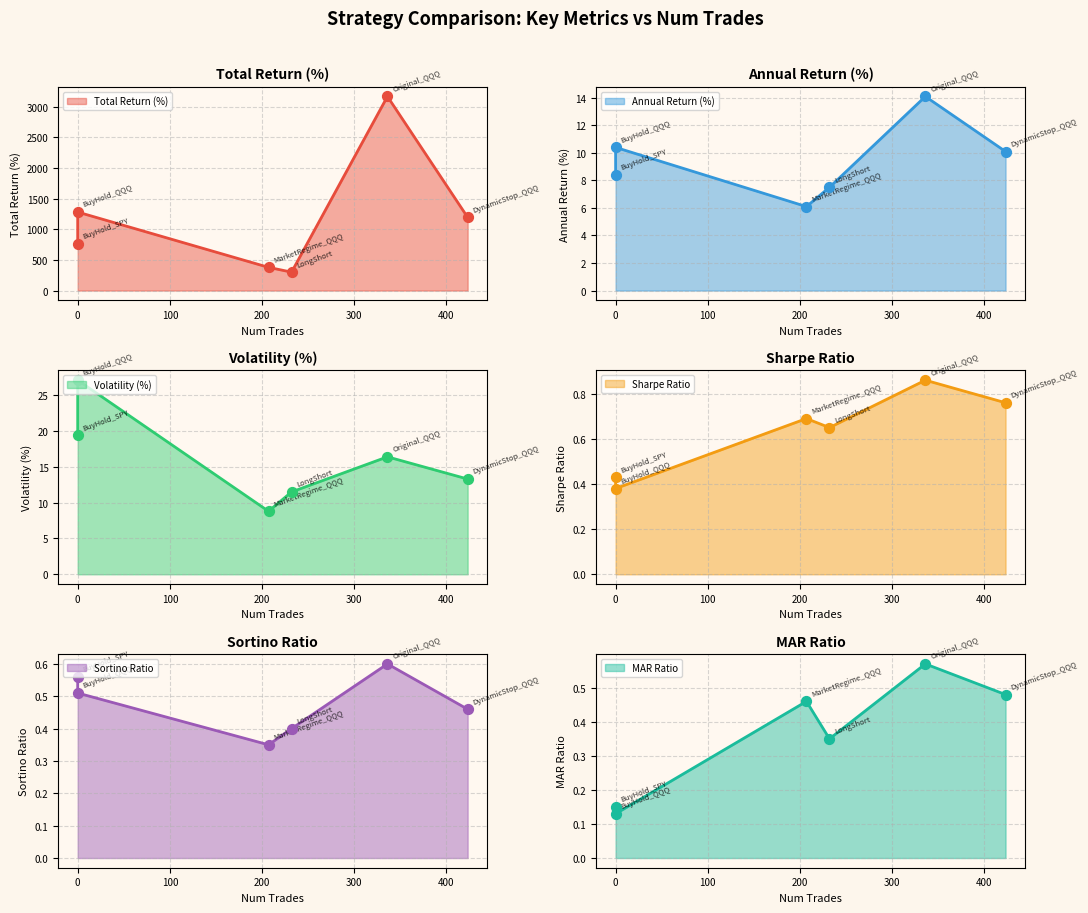

What are all the series names shown in the legend?

Total Return (%), Annual Return (%), Volatility (%), Sharpe Ratio, Sortino Ratio, MAR Ratio